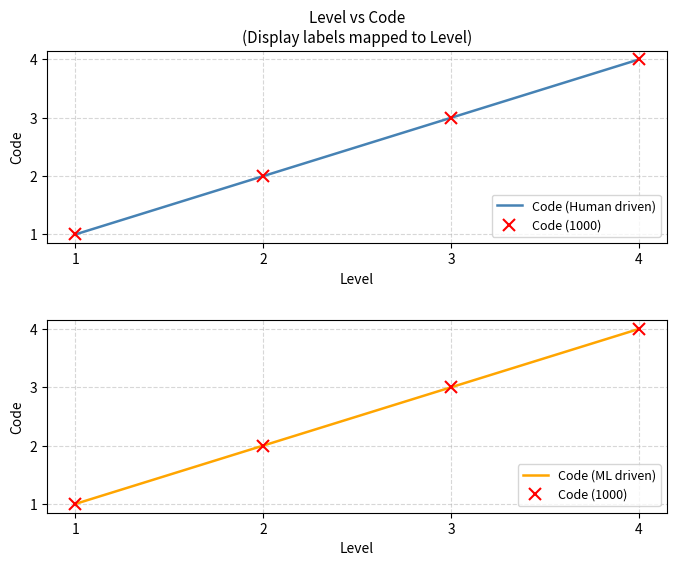

True or false: Code (1000) and Code (Human driven) cross at least once.

False